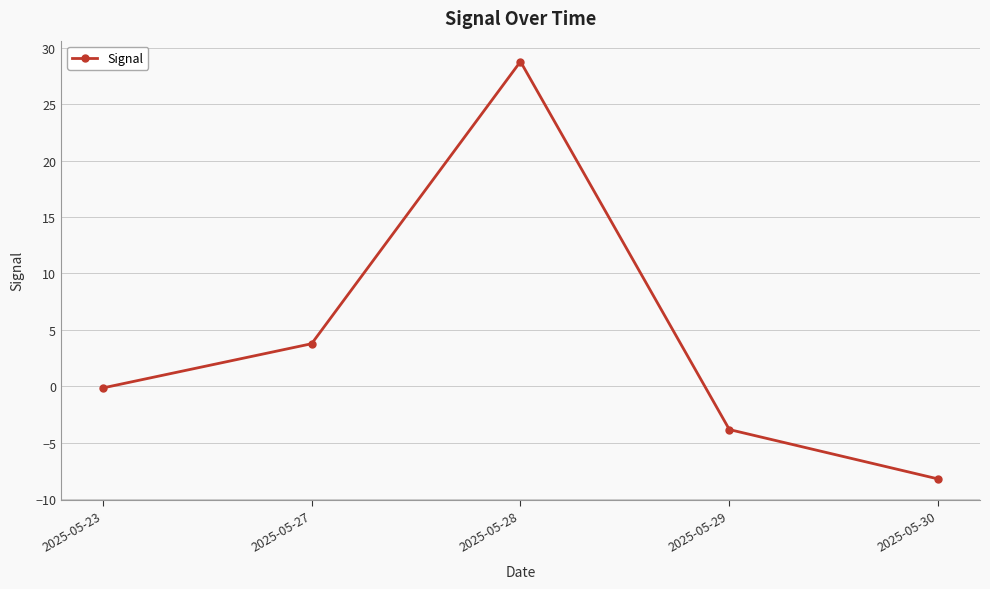

Rank the categories by value from highest to lowest.

2025-05-28, 2025-05-27, 2025-05-23, 2025-05-29, 2025-05-30